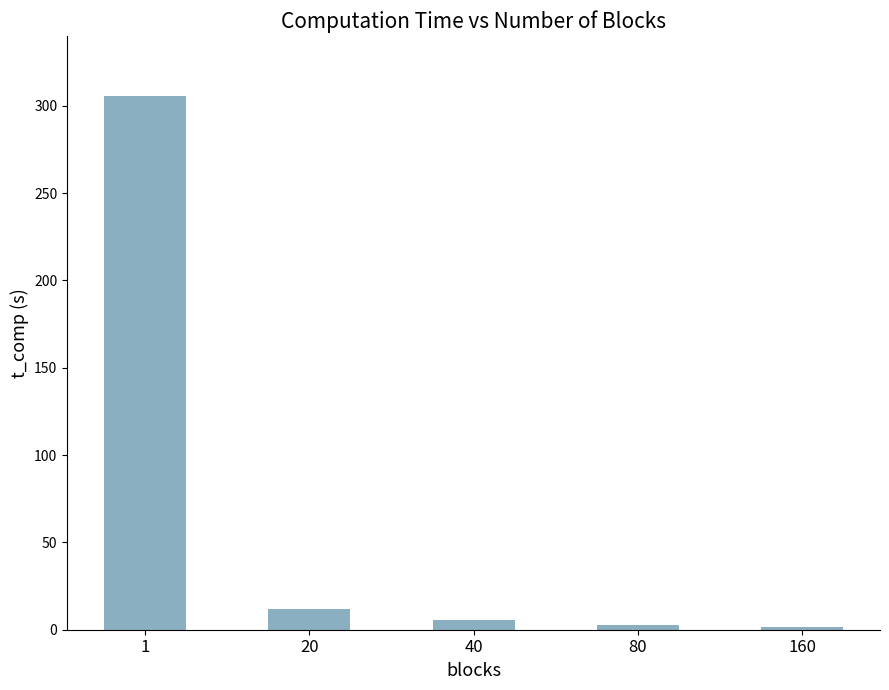

What is the greatest value displayed?

305.8